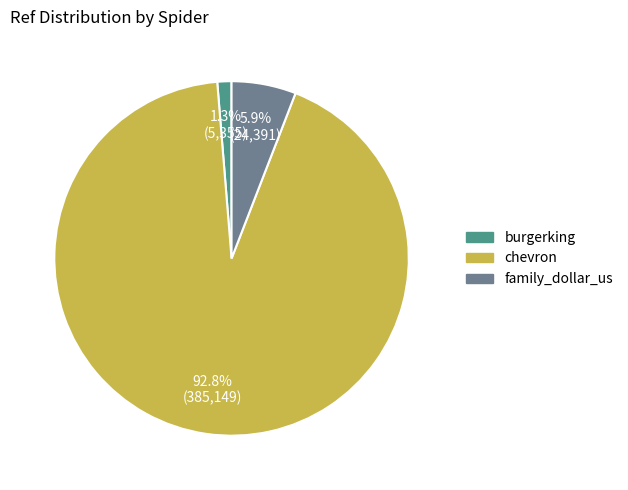

To the nearest percent, what is the difference between the burgerking and family_dollar_us slice percentages?

5%